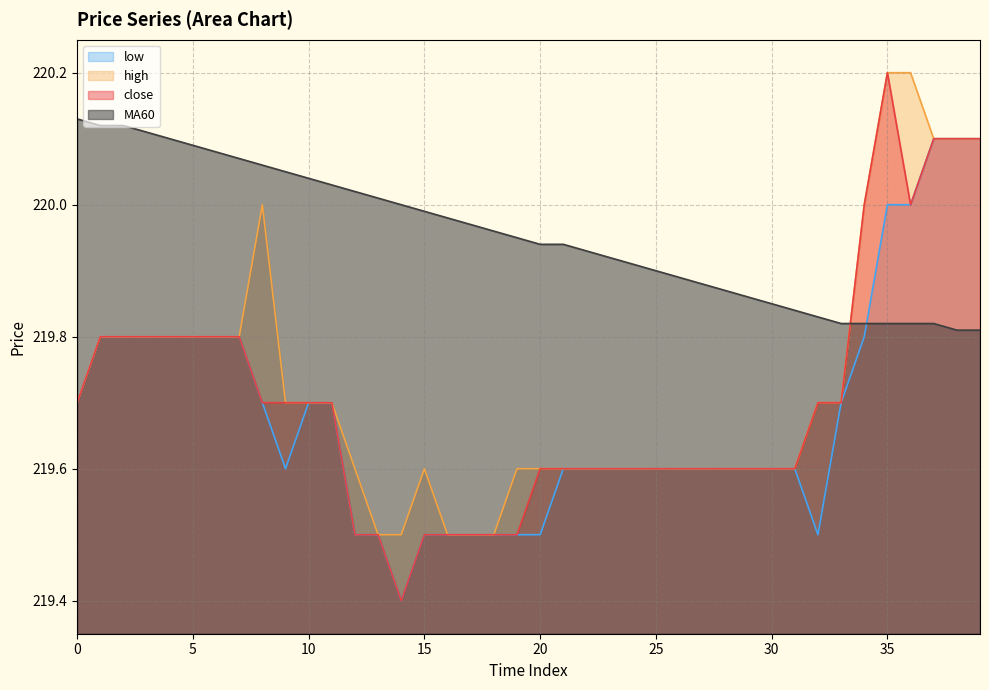

Which series has the largest range (max minus min)?

close